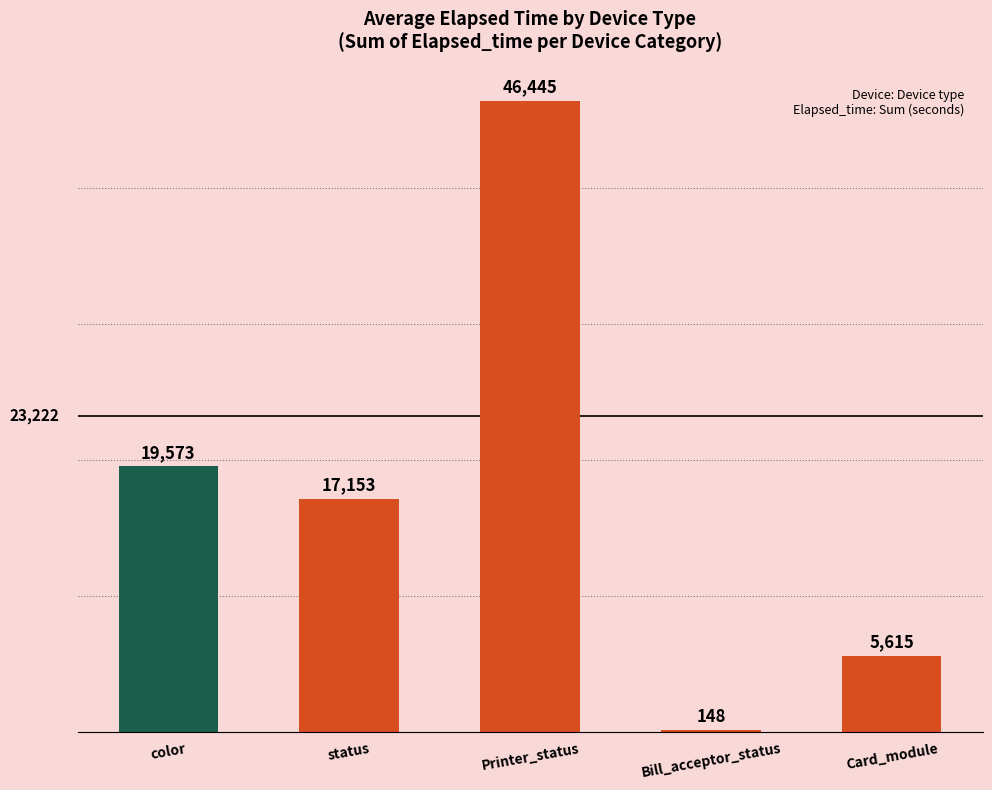

What is the minimum value shown in the chart?

148